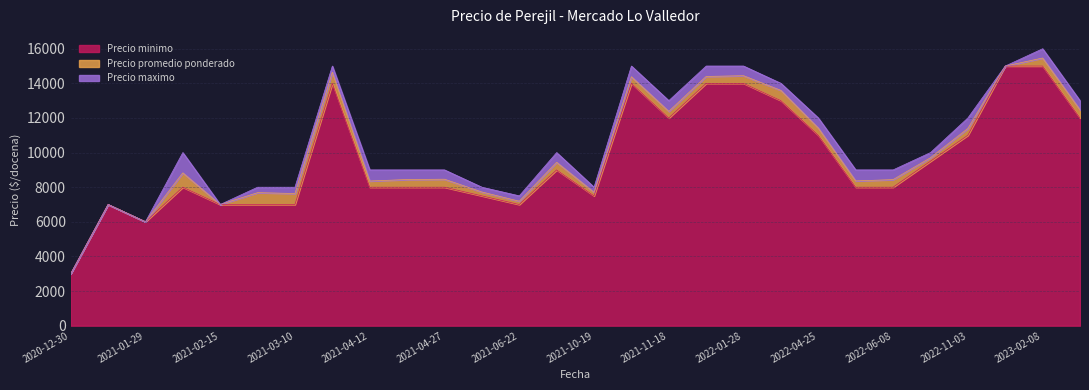

The value of Precio minimo at 2021-10-19 is 1671. True or false?

False